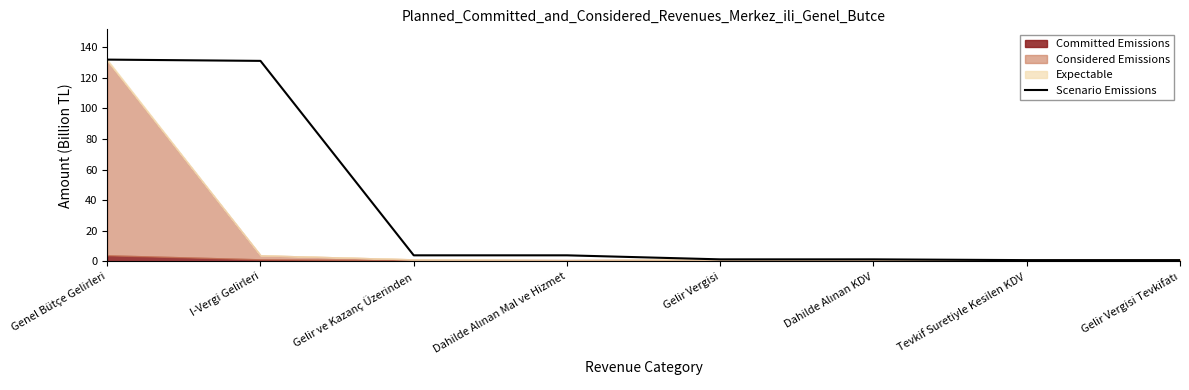

Where does the data first go above 4?

Genel Bütçe Gelirleri